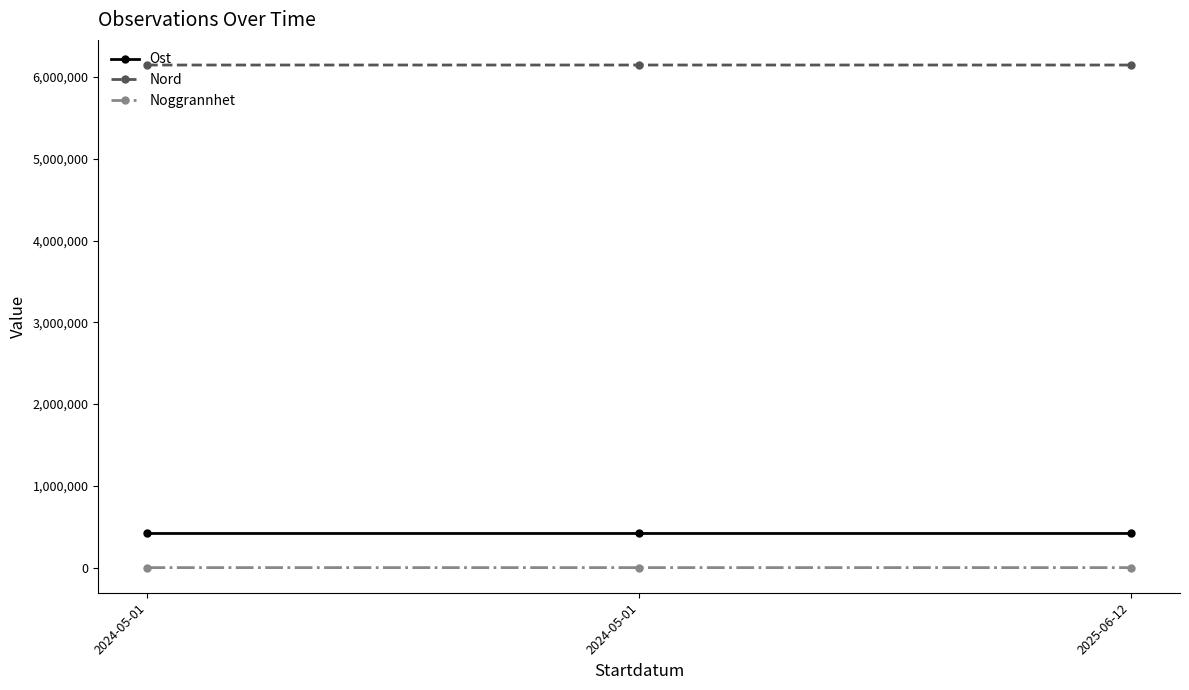

Rank the series by their maximum value, from highest to lowest.

Nord, Ost, Noggrannhet